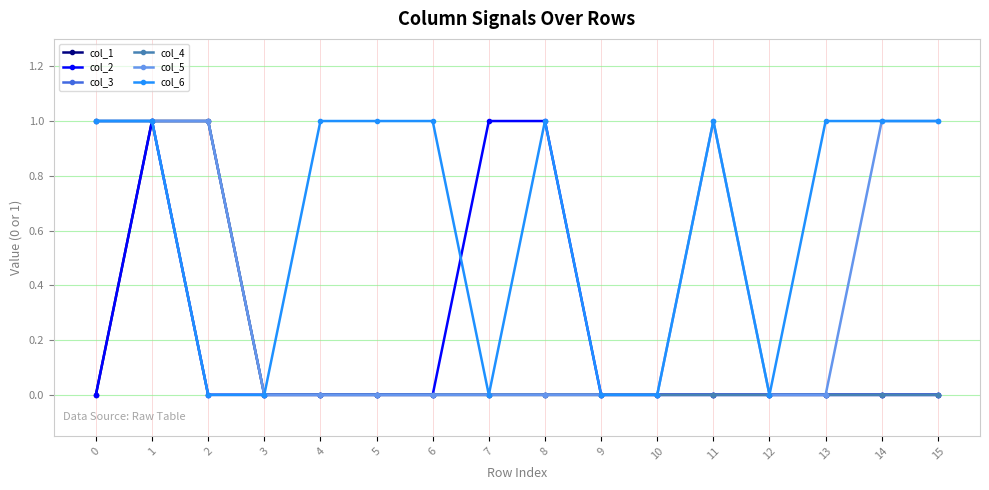

How many data points does each series have?

16